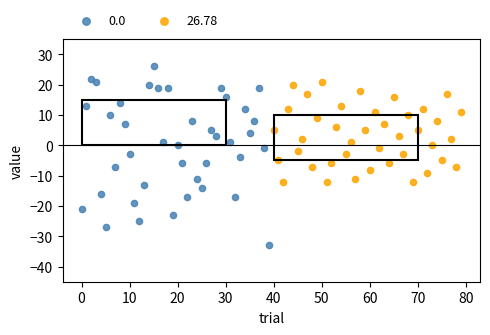

What are all the series names shown in the legend?

0.0, 26.78